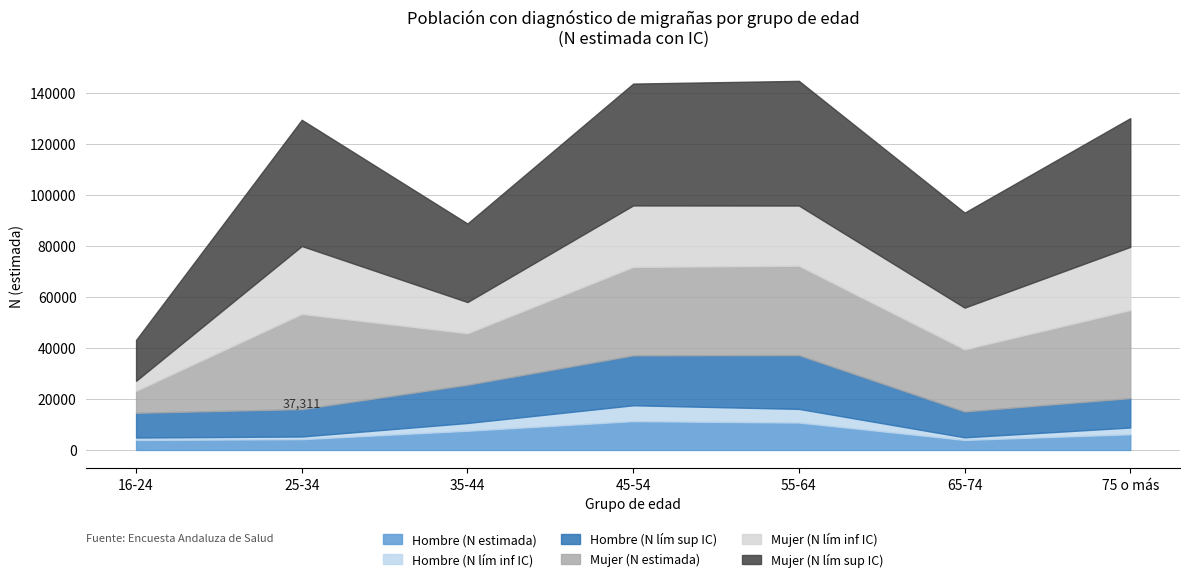

True or false: Hombre (N estimada) and Hombre (N lím sup IC) intersect in this chart.

False